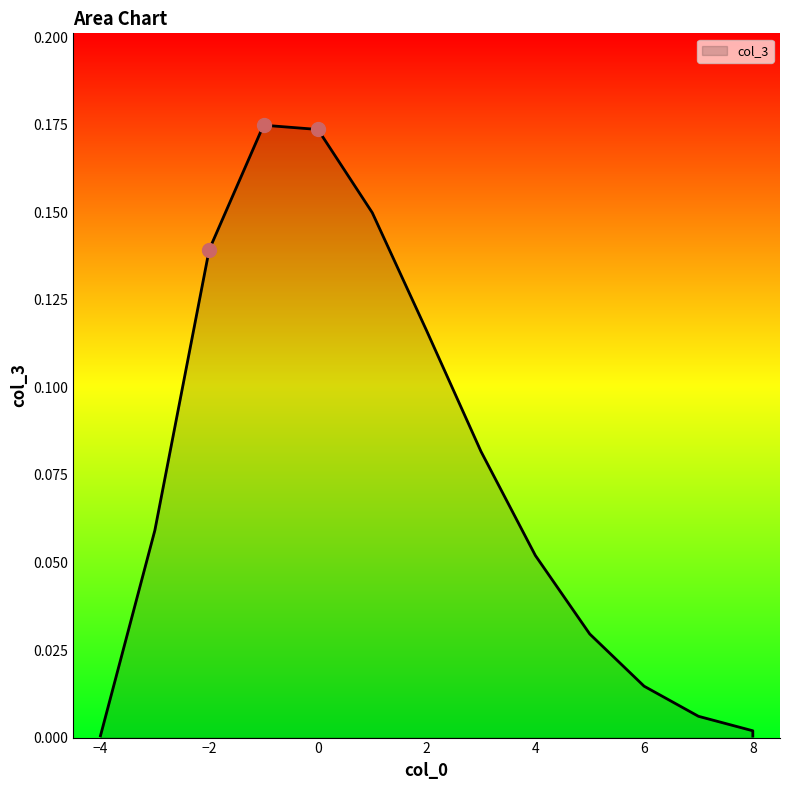

True or false: there are more than 0 points higher than both neighbors.

True